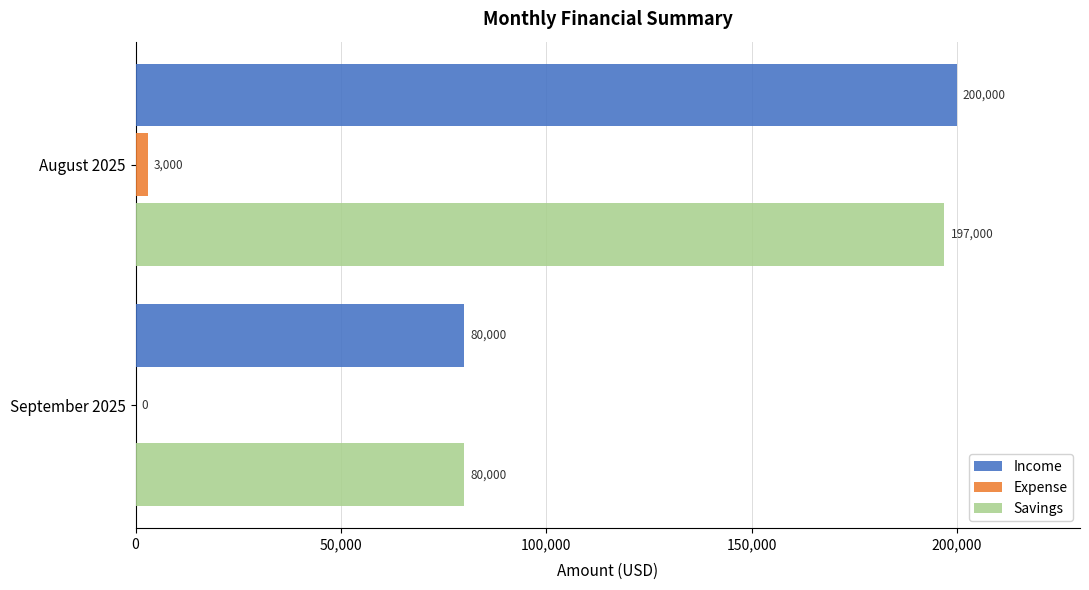

What is the maximum value shown in the chart?

200000